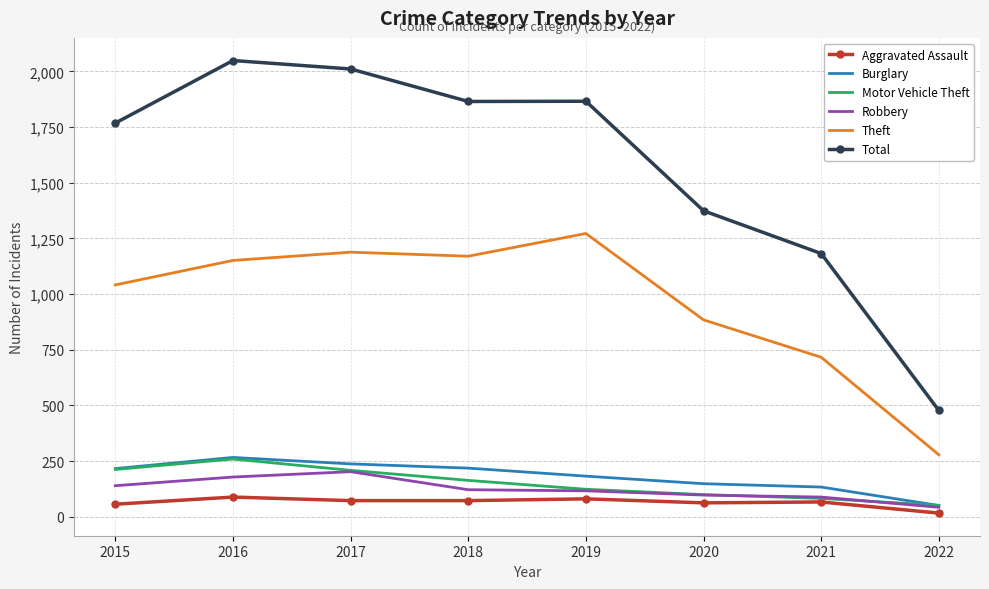

The Burglary series shows 50 at 2022. True or false?

True